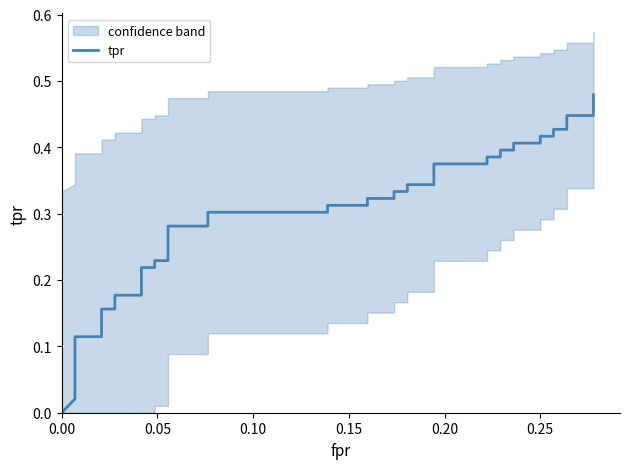

True or false: the data has more than 1 interior local peaks.

False